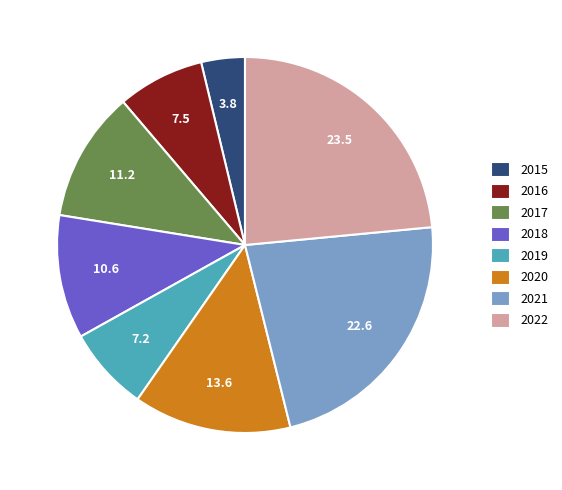

Is 2021 the majority of the pie?

No